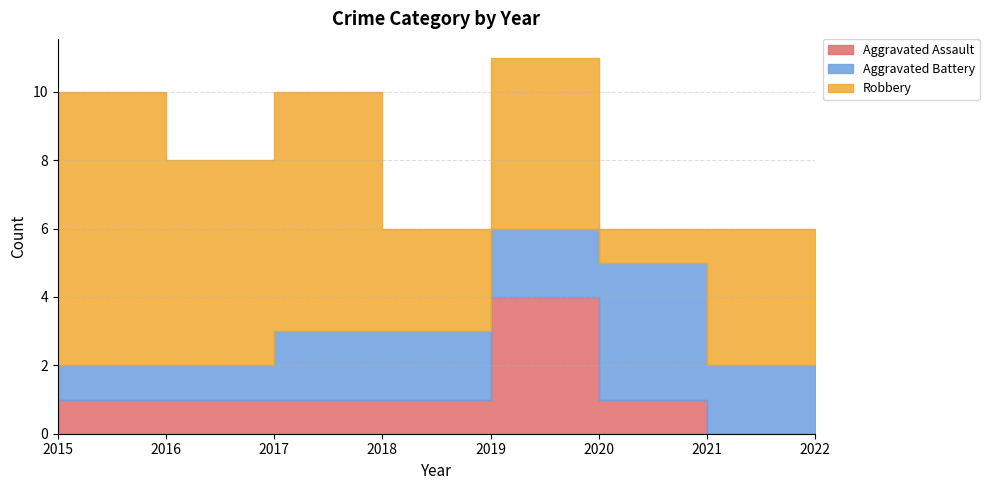

What is the difference between the maximum and minimum values in the Aggravated Assault series?

4